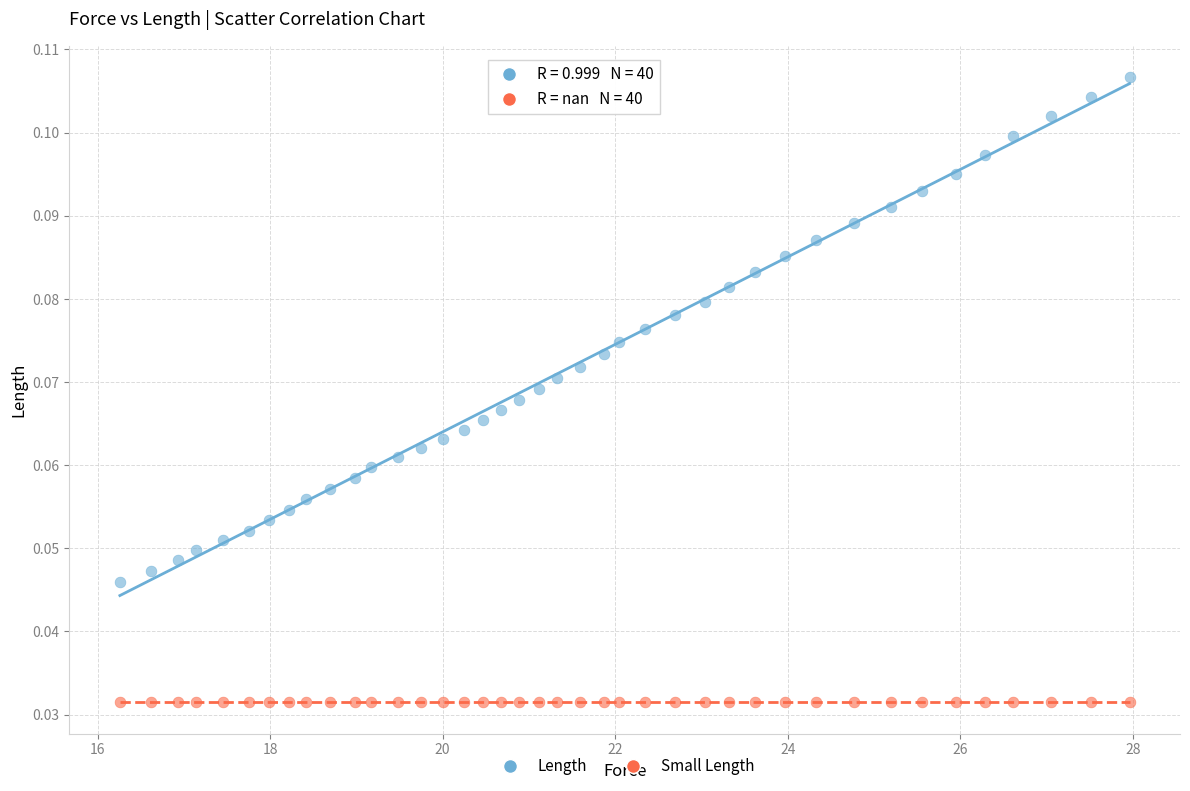

Which series contains the highest Y value?

Length